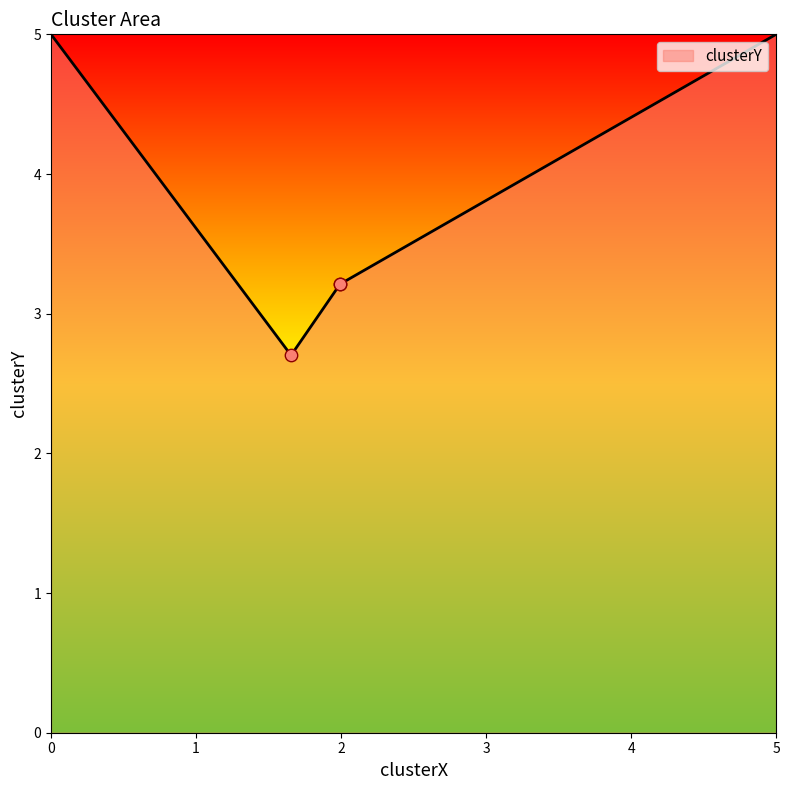

Approximately how many times larger is the value at 1.9929960724298894 compared to 1.9929960724298894?

1.0